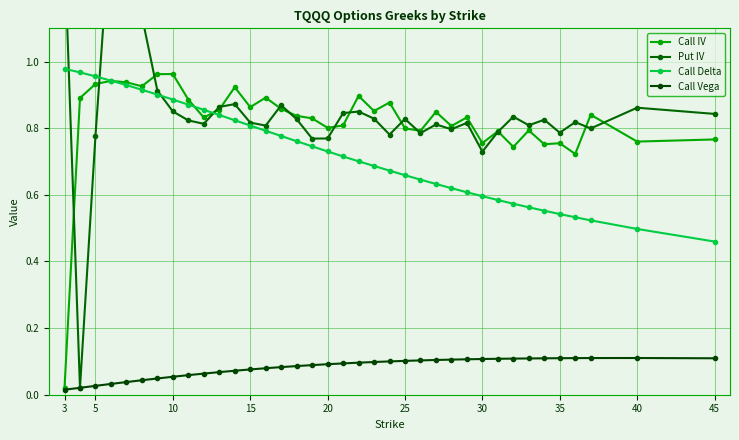

True or false: Call Delta and Call Vega intersect in this chart.

False